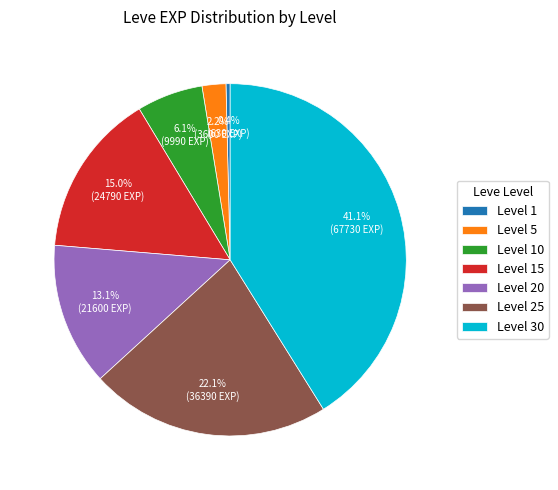

Between Level 30 and Level 1, which is larger?

Level 30